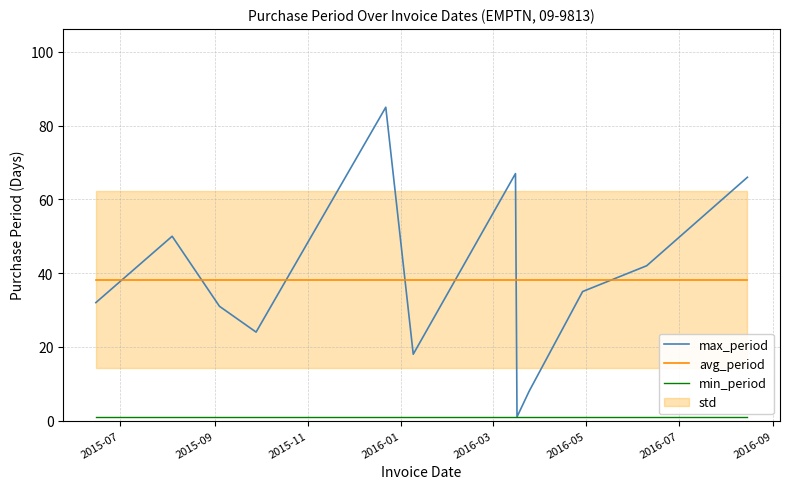

True or false: min_period and max_period cross at least once.

False